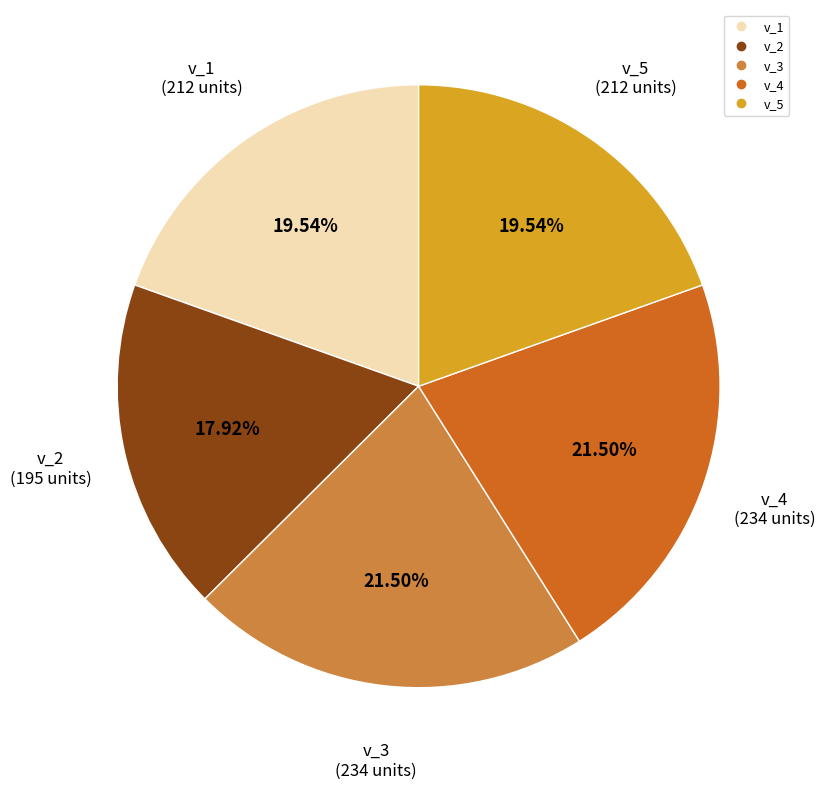

To the nearest percent, what is the difference between the v_5 and v_1 slice percentages?

0%